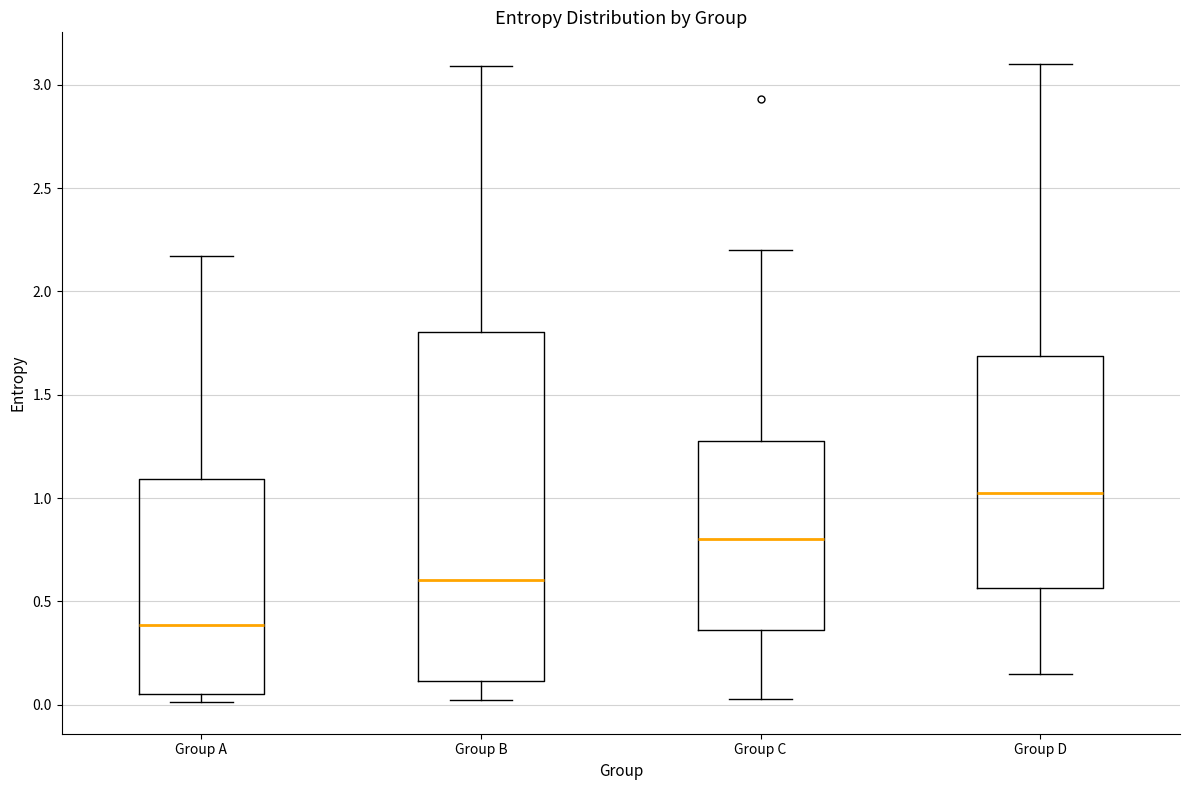

Reading left to right, transcribe this box plot: for each box, give where its median line is, the range the box spans, and where its two whiskers end, as read against the y-axis. The values are not printed on the chart, so give them approximately, as read against the axis.

Group A: median 0.40, box 0.05 to 1.10, whiskers 0.00 to 2.15
Group B: median 0.60, box 0.10 to 1.80, whiskers 0.00 to 3.10
Group C: median 0.80, box 0.35 to 1.30, whiskers 0.05 to 2.20
Group D: median 1.05, box 0.55 to 1.70, whiskers 0.15 to 3.10